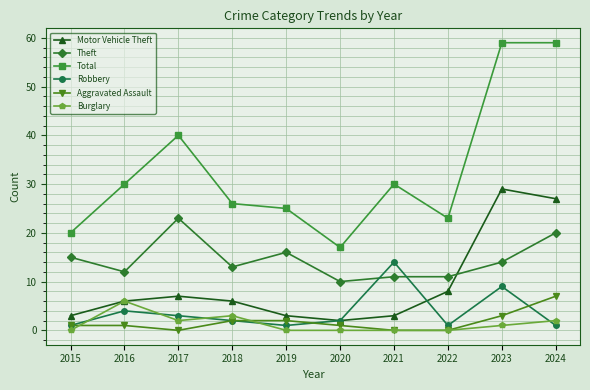

At which category does Total reach its first local valley?

2020